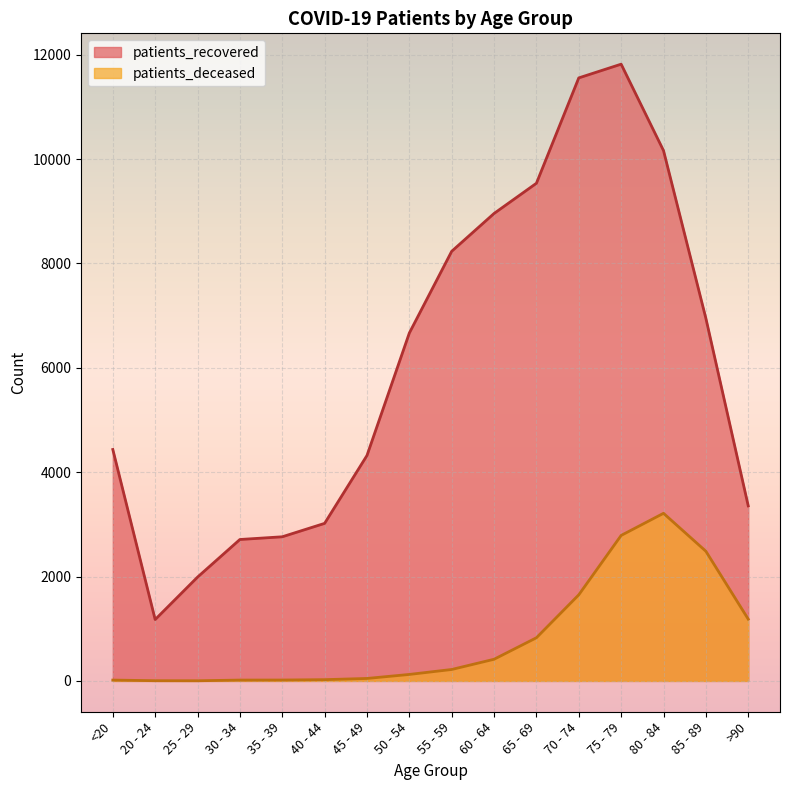

Is the value of patients_recovered at 80 - 84 greater than the value of patients_deceased at 45 - 49?

Yes